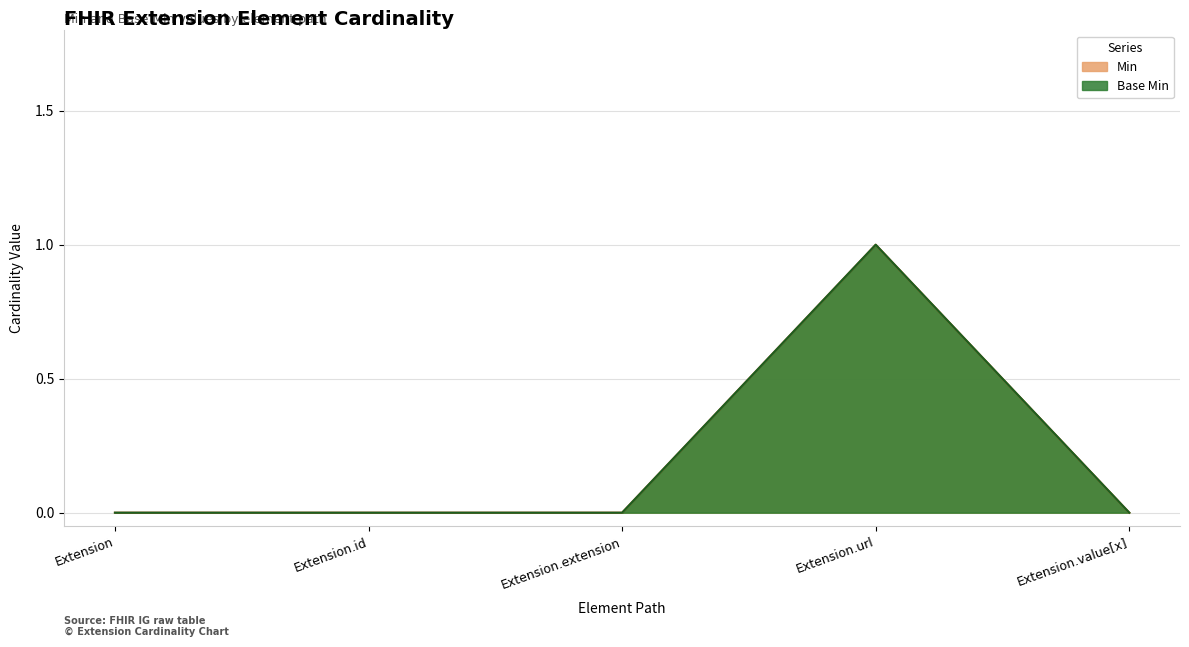

Which has a higher value, Extension or Extension.url?

Extension.url